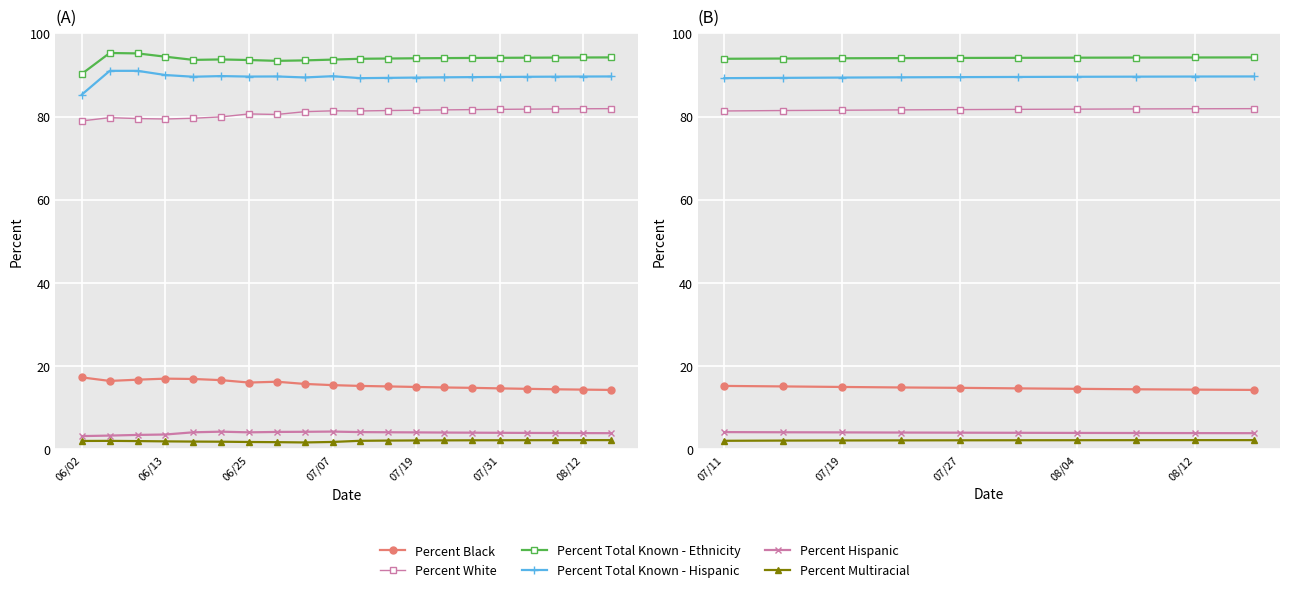

What is the difference between the maximum and minimum values in the Percent Multiracial series?

0.2